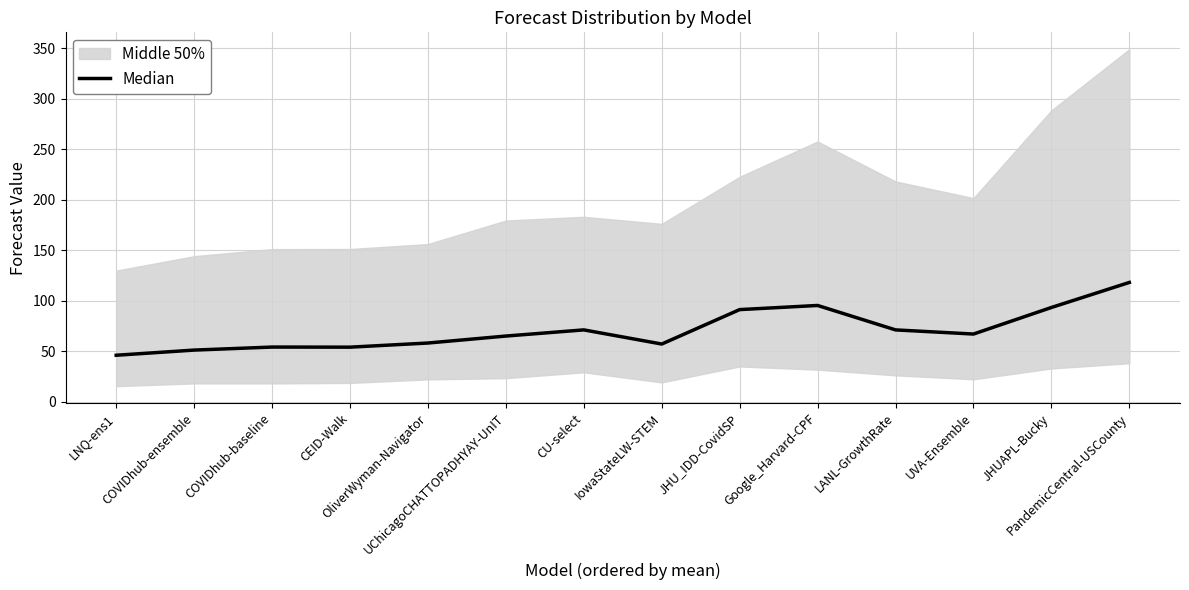

At which category does the data reach its first local valley?

CEID-Walk